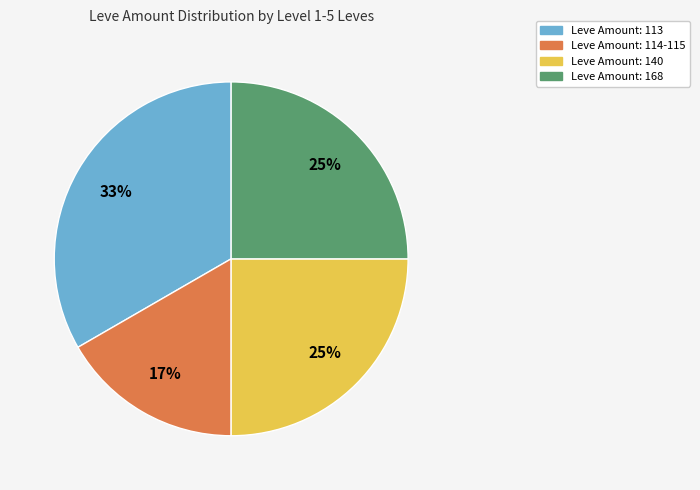

Does any single category account for the majority?

No